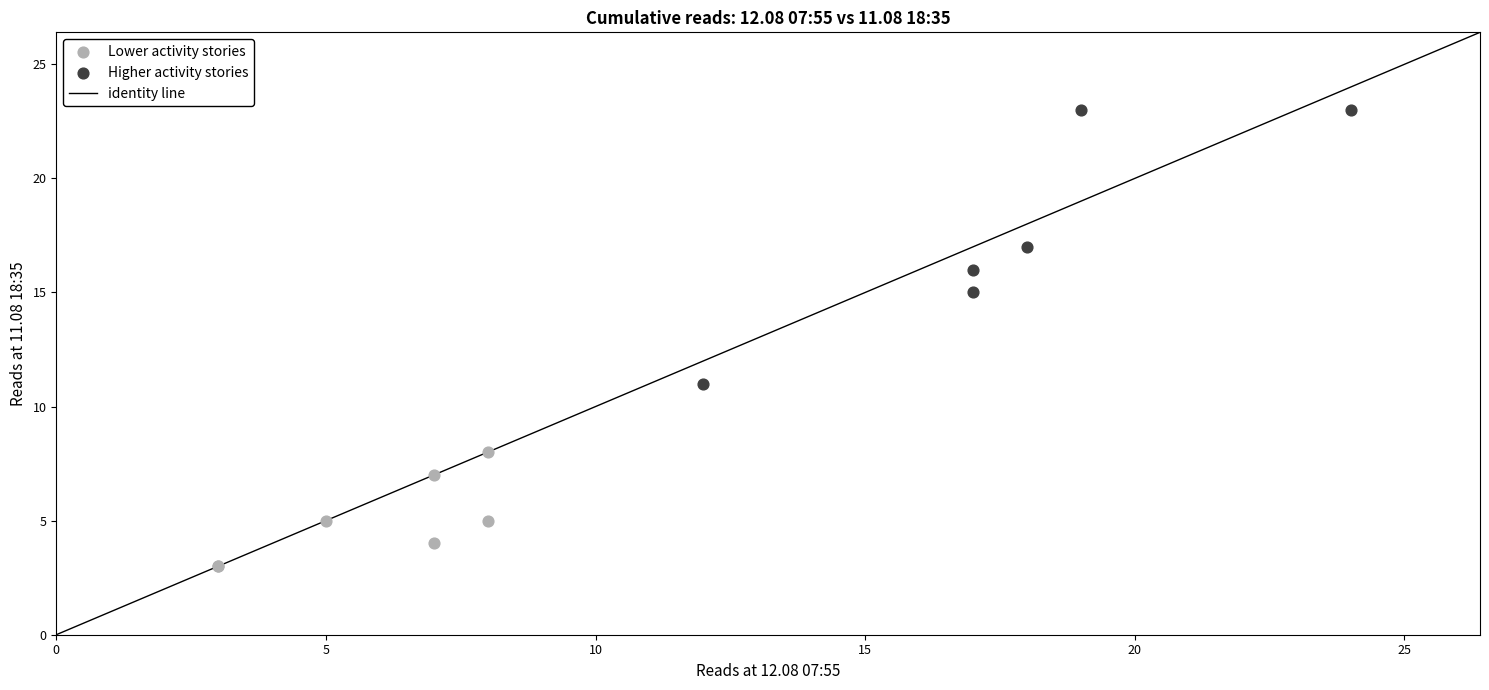

Which series has the largest Y range (max minus min)?

Higher activity stories